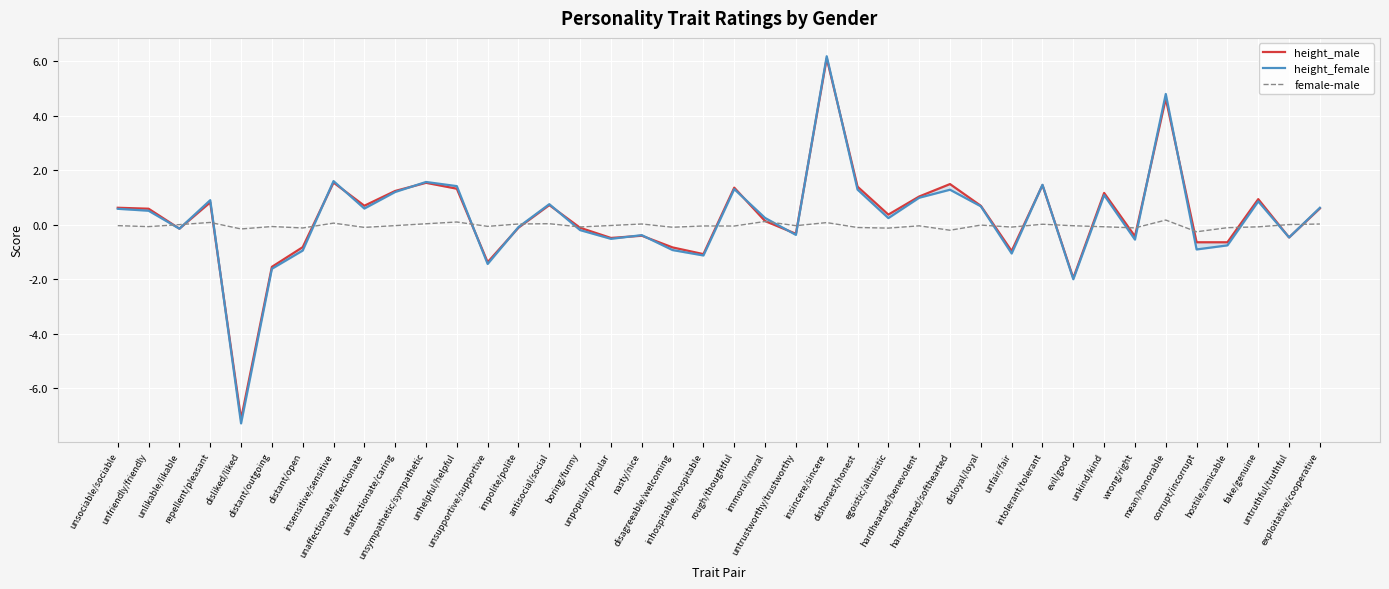

Reading right to left, extract all data points from this chart.

height_male: 0.6	-0.5	0.9	-0.6	-0.6	4.6	-0.4	1.2	-2.0	1.4	-1.0	0.7	1.5	1.0	0.4	1.4	6.1	-0.3	0.1	1.4	-1.1	-0.8	-0.4	-0.5	-0.1	0.7	-0.1	-1.4	1.3	1.5	1.2	0.7	1.5	-0.8	-1.6	-7.1	0.8	-0.1	0.6	0.6
height_female: 0.6	-0.5	0.9	-0.8	-0.9	4.8	-0.6	1.1	-2.0	1.5	-1.1	0.7	1.3	1.0	0.2	1.3	6.2	-0.4	0.2	1.3	-1.1	-0.9	-0.4	-0.5	-0.2	0.7	-0.1	-1.4	1.4	1.6	1.2	0.6	1.6	-1.0	-1.6	-7.3	0.9	-0.1	0.5	0.6
female-male: 0.0	0.0	-0.1	-0.1	-0.3	0.2	-0.1	-0.1	-0.0	0.0	-0.1	-0.0	-0.2	-0.0	-0.1	-0.1	0.1	-0.0	0.1	-0.1	-0.0	-0.1	0.0	-0.0	-0.1	0.0	0.0	-0.1	0.1	0.0	-0.0	-0.1	0.1	-0.1	-0.1	-0.2	0.1	-0.0	-0.1	-0.0